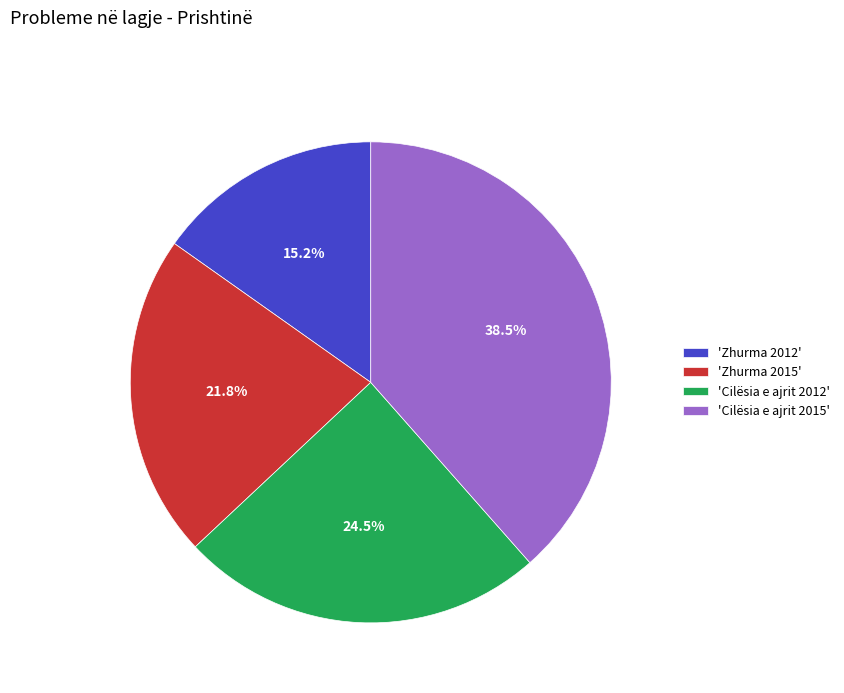

Count the number of slices in the pie.

4